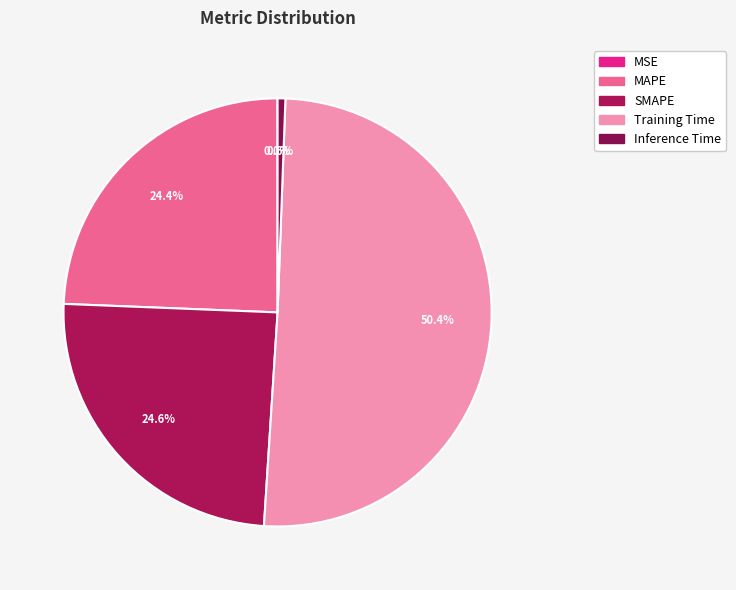

Combined, what portion of the pie is MAPE and SMAPE?

49.0%